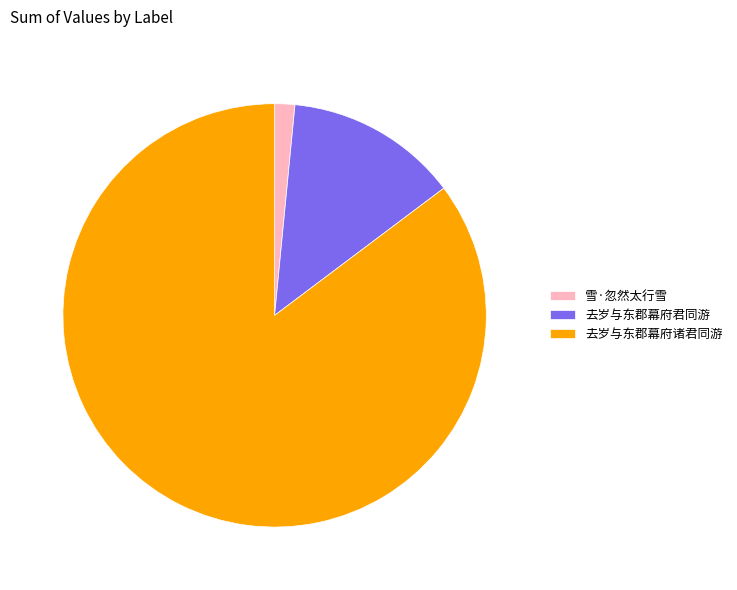

Approximately how many times larger is the value at 去岁与东郡幕府君同游 compared to 雪·忽然太行雪?

8.6